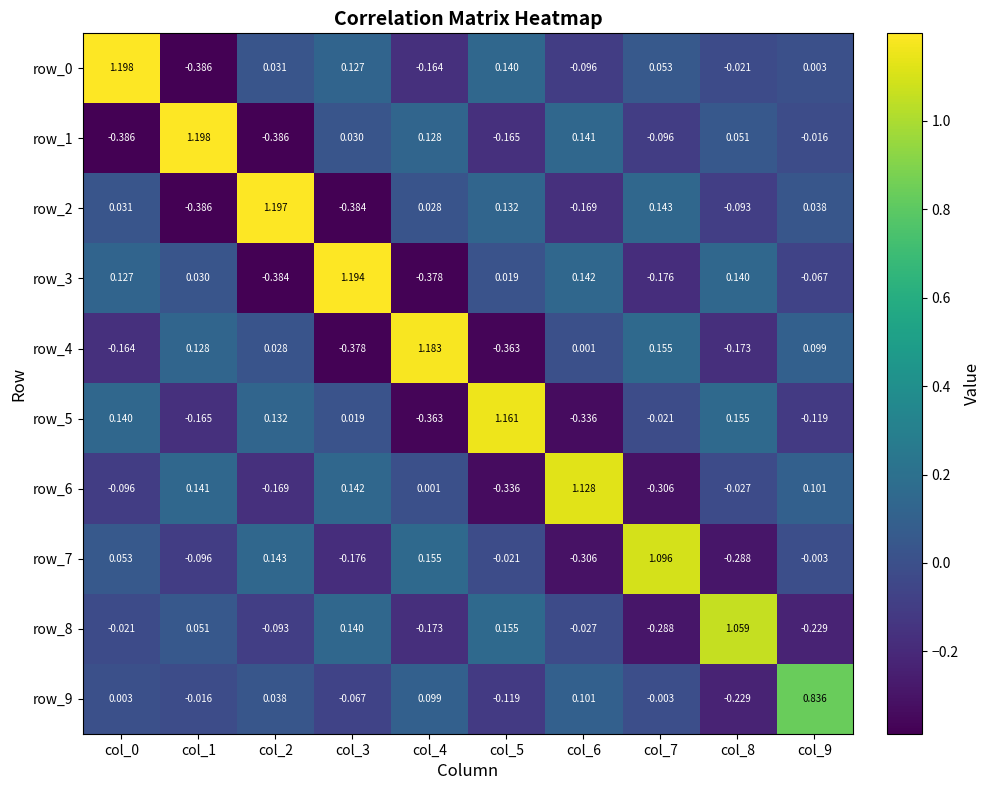

Where is row_5 nearest to the value 0?

col_3